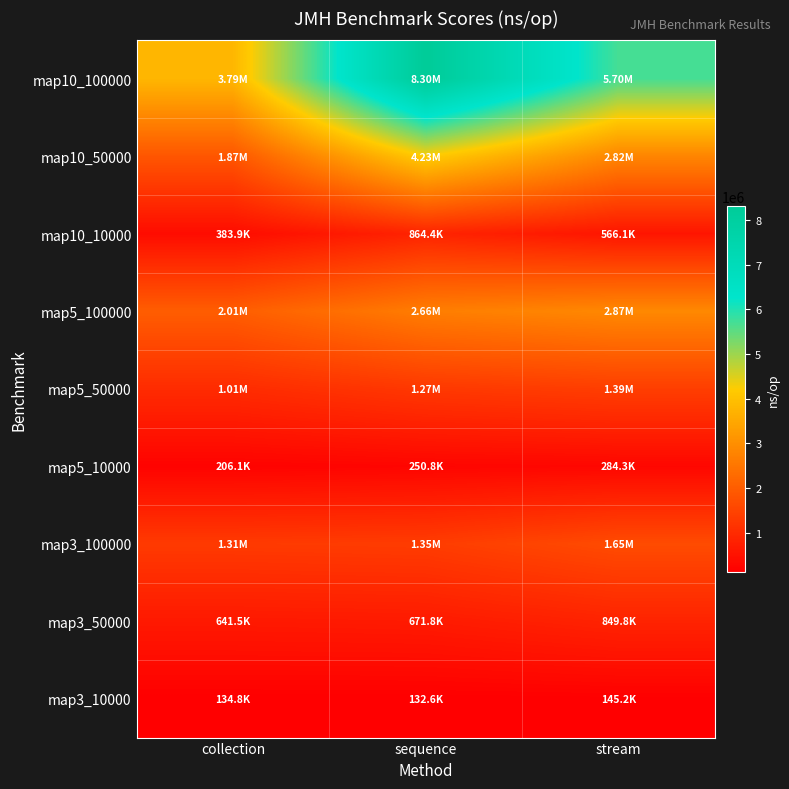

What is the total value across all series at sequence?

19730972.0